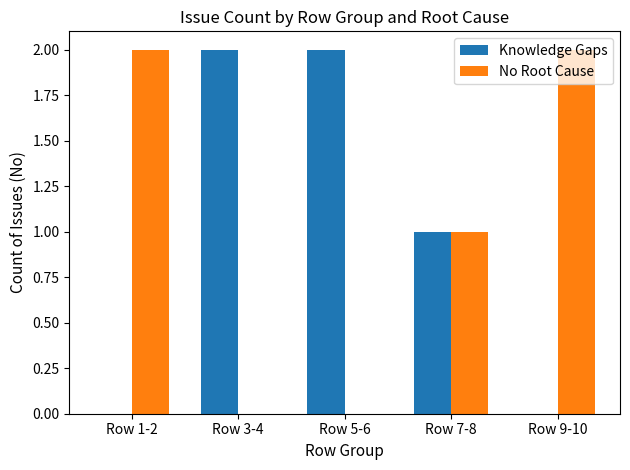

The Knowledge Gaps series shows 0 at Row 9-10. True or false?

True